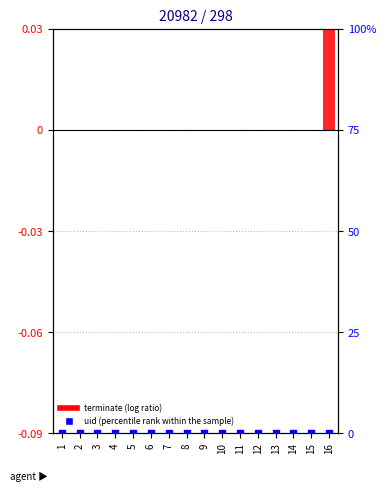

Which series has the largest total across all categories?

terminate